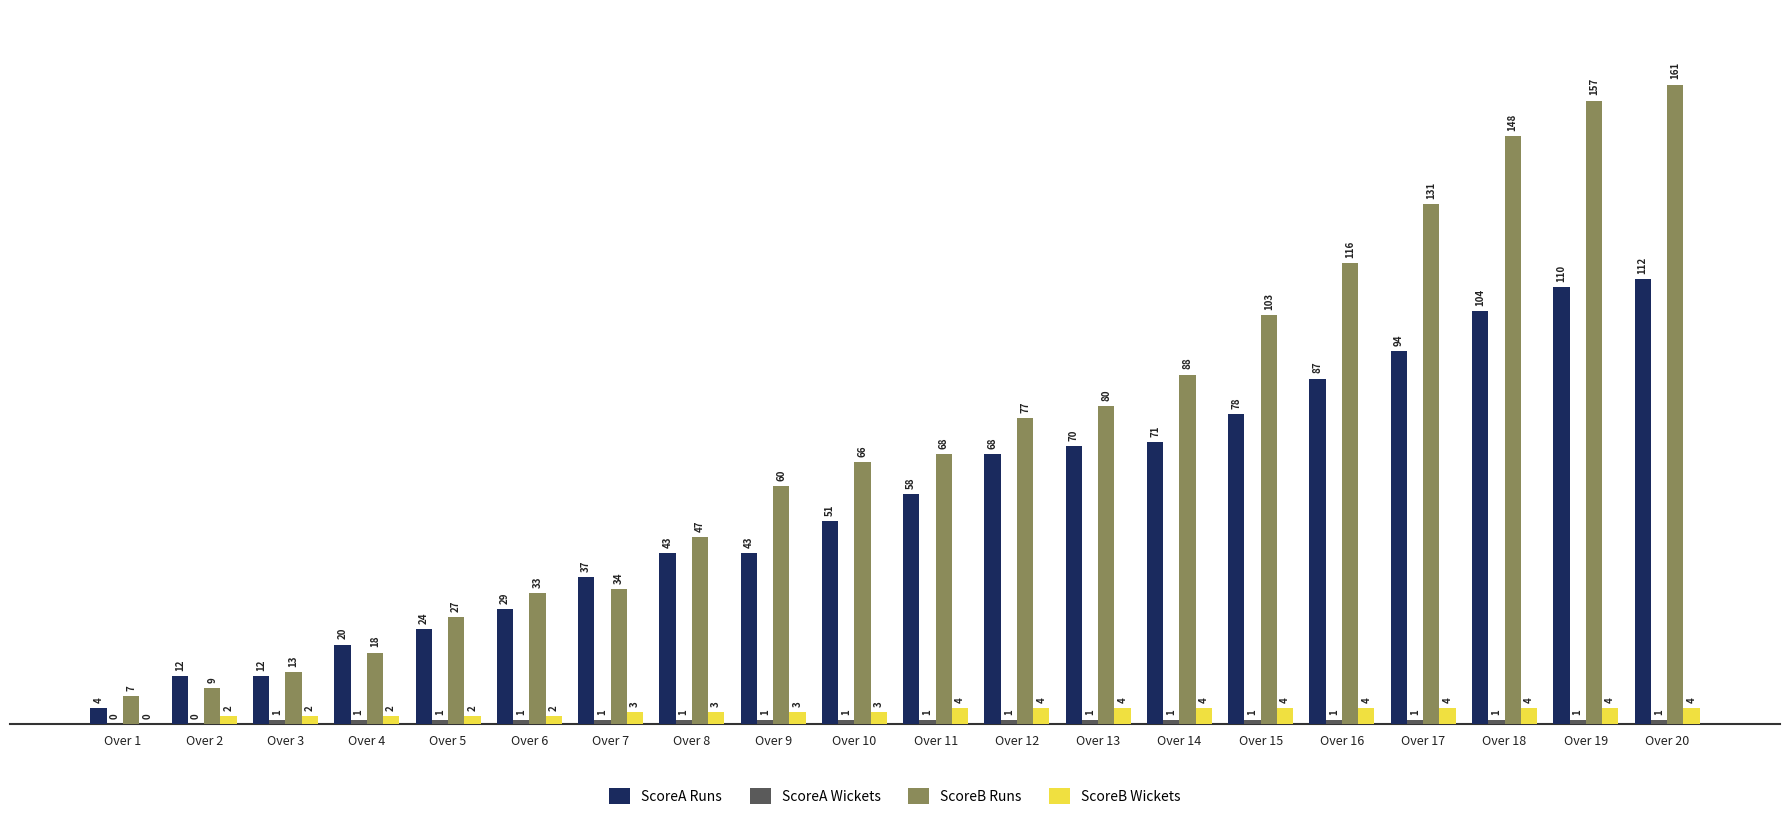

What is the sum of all ScoreB Runs values?

1443